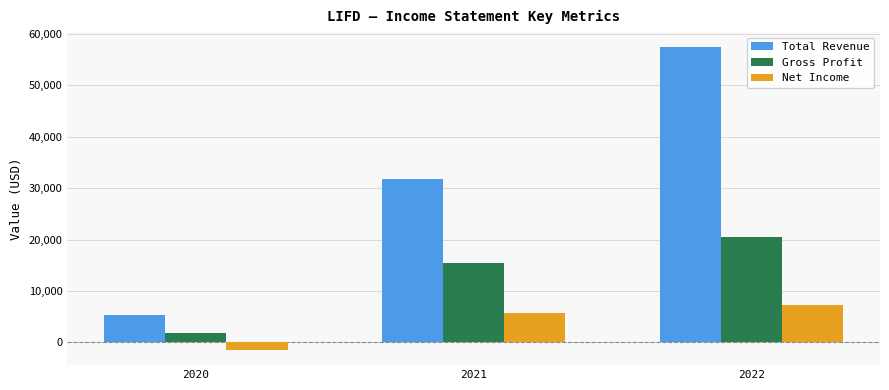

How many bars are there in each group?

3